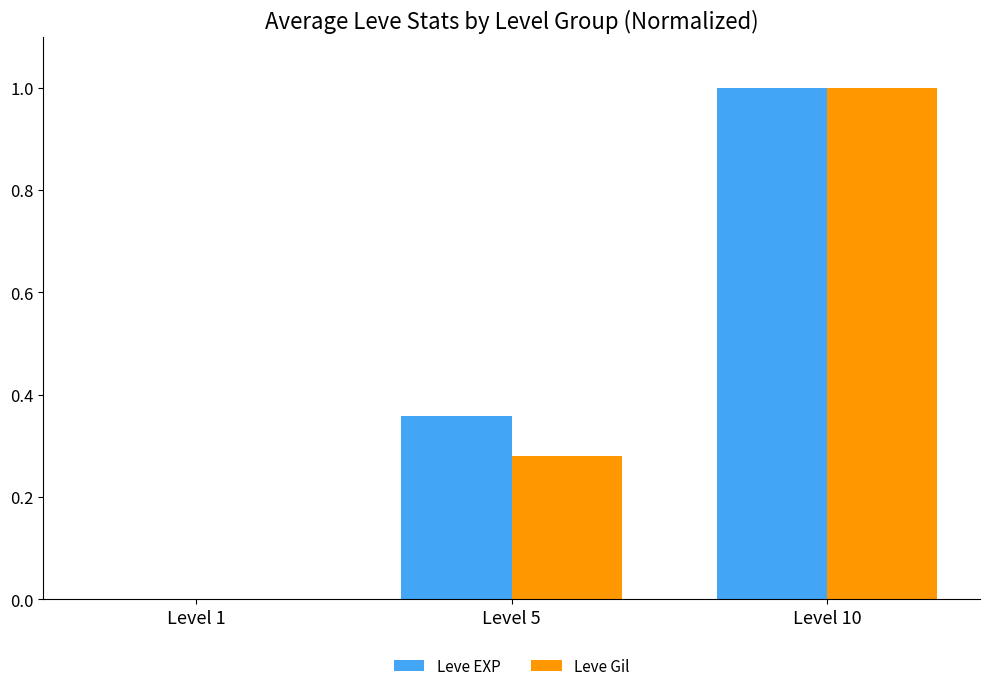

What is the maximum value shown in the chart?

1.0